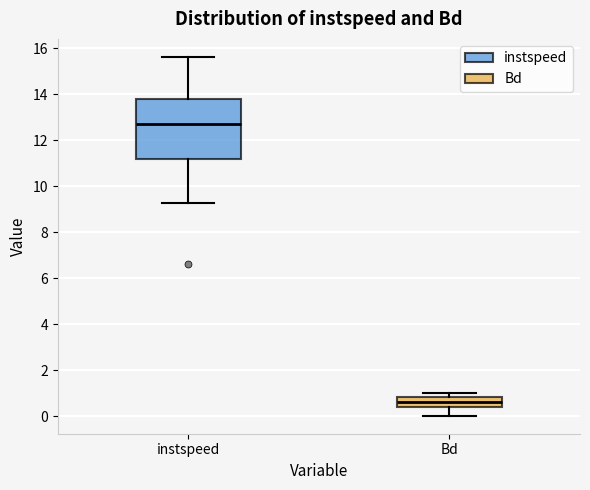

Comparing the boxes themselves (not the whiskers), which one is the tallest?

instspeed